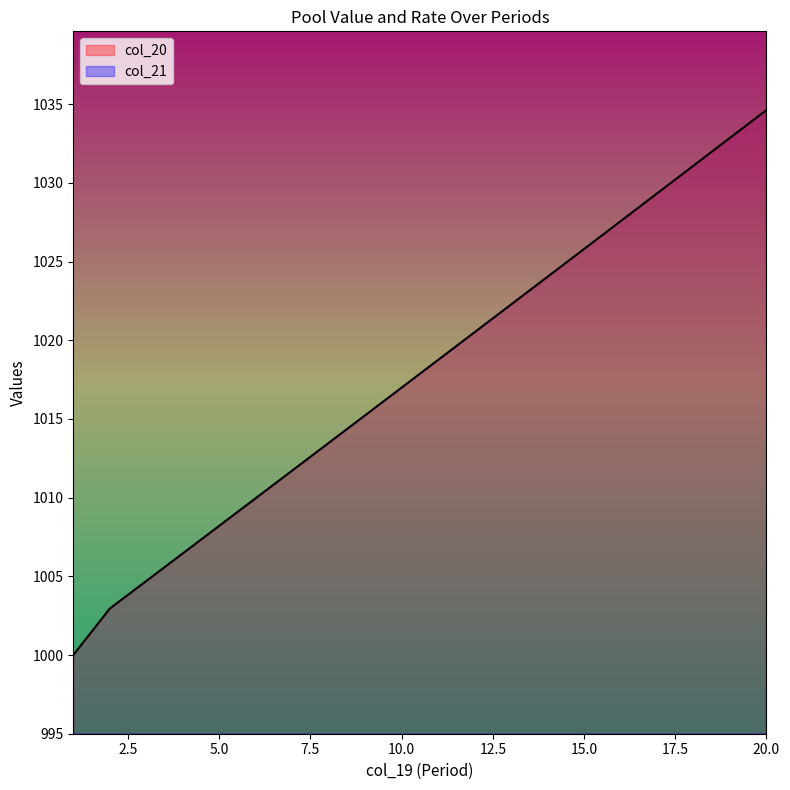

Reading left to right, transcribe all the data shown in this chart.

col_20: 1=1000.0	2=1003.0	3=1004.7	4=1006.5	5=1008.2	6=1010.0	7=1011.7	8=1013.5	9=1015.2	10=1017.0	11=1018.8	12=1020.5	13=1022.3	14=1024.0	15=1025.8	16=1027.6	17=1029.3	18=1031.1	19=1032.9	20=1034.6
col_21: 1=1595.0	2=1596.8	3=1597.8	4=1598.9	5=1599.9	6=1601.0	7=1602.0	8=1603.1	9=1604.1	10=1605.2	11=1606.3	12=1607.3	13=1608.4	14=1609.4	15=1610.5	16=1611.5	17=1612.6	18=1613.7	19=1614.7	20=1615.8